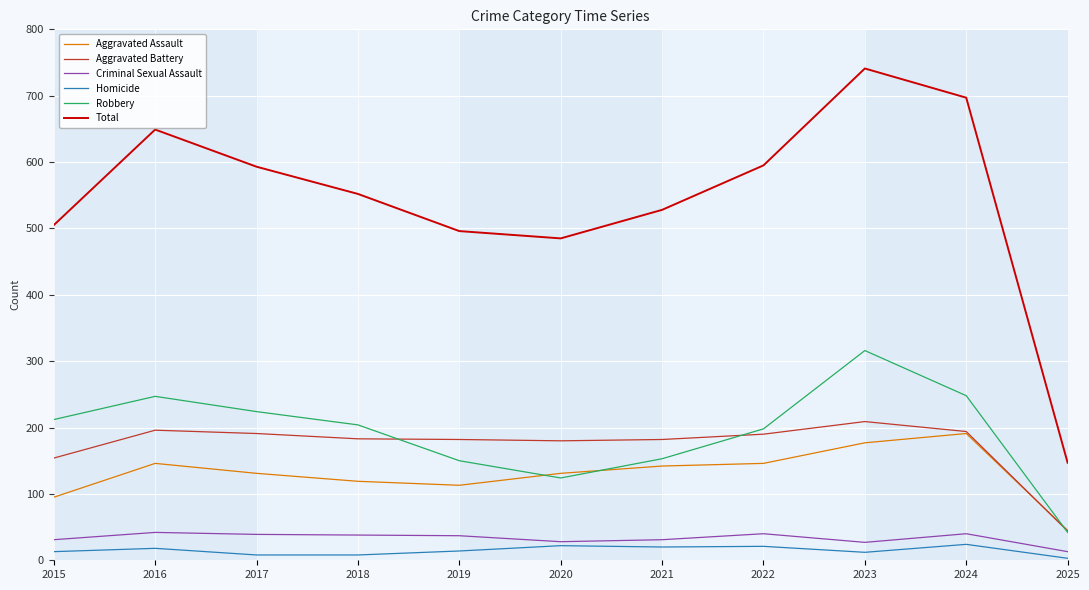

What is the total value across all series at 2021?

1056